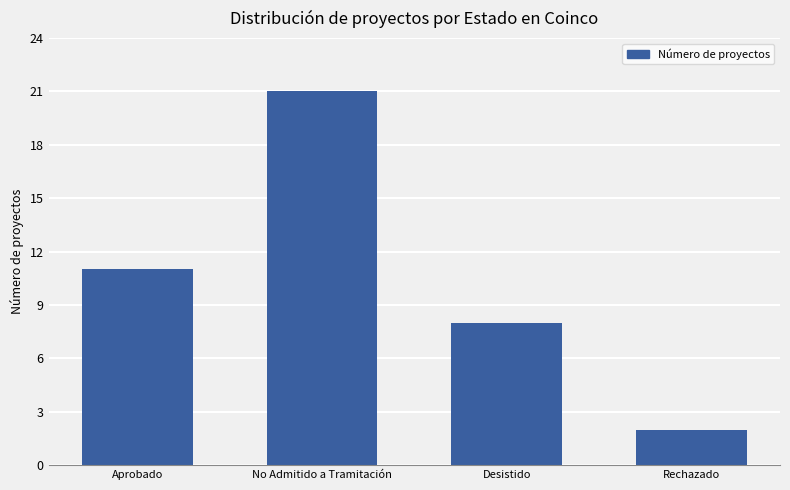

At which label is the value closest to 11?

Aprobado